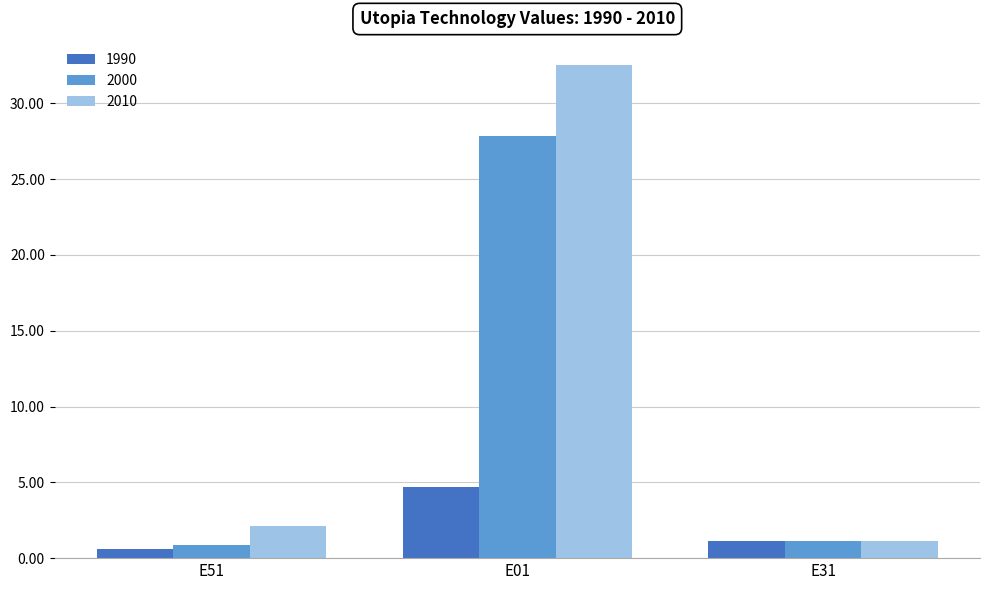

At which category is the sum across all series the highest?

E01